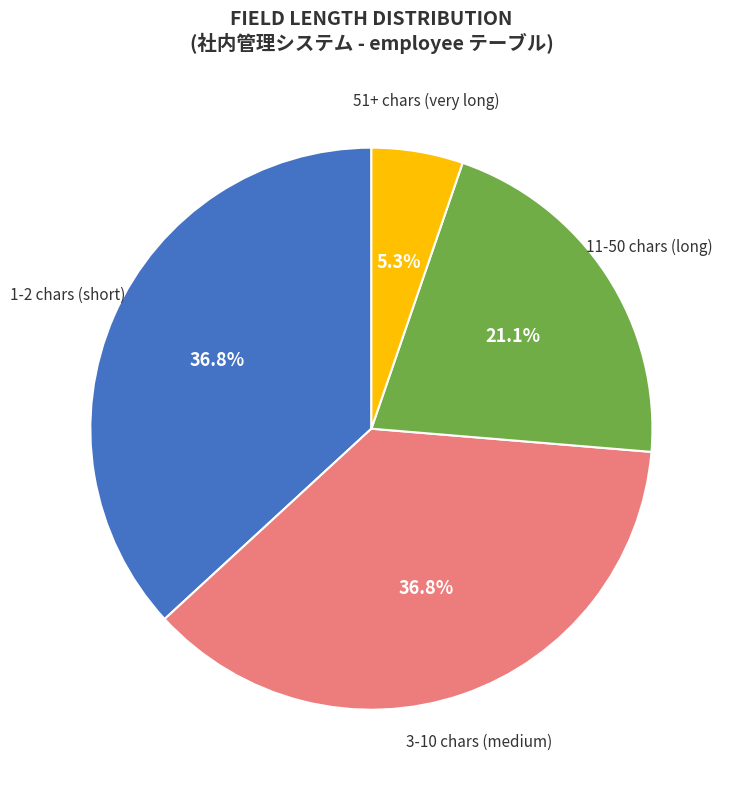

How many slices are in this pie chart?

4